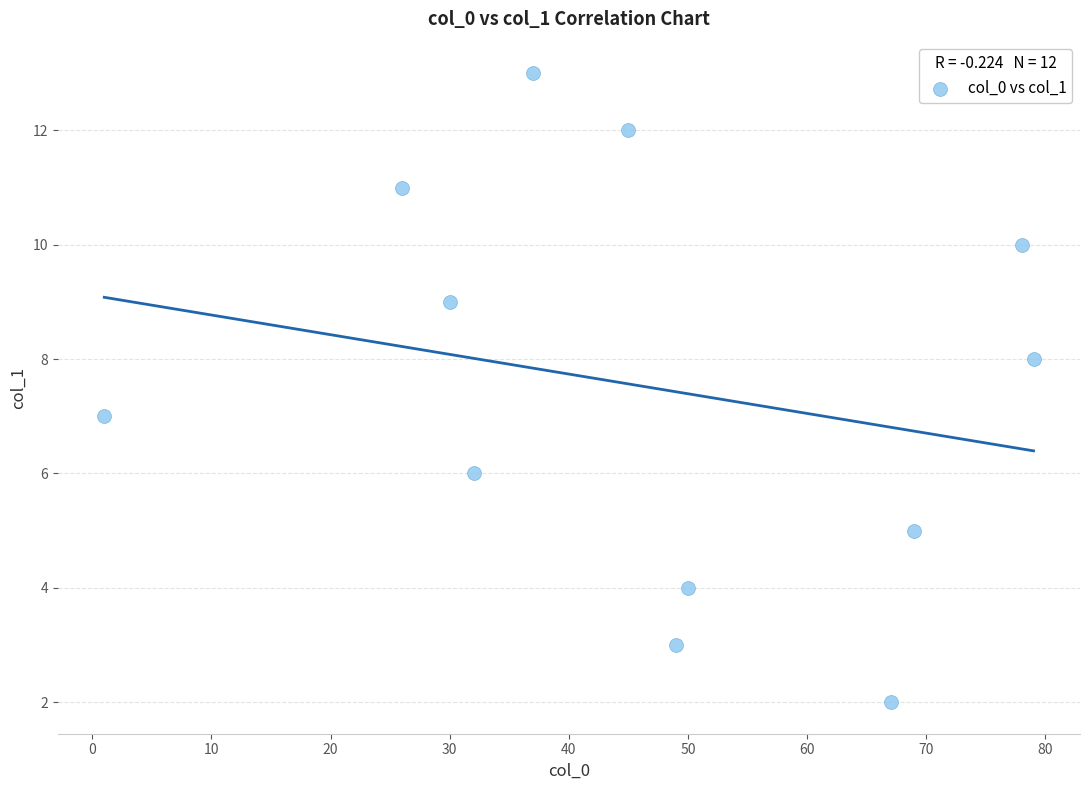

What is the average Y value?

7.5